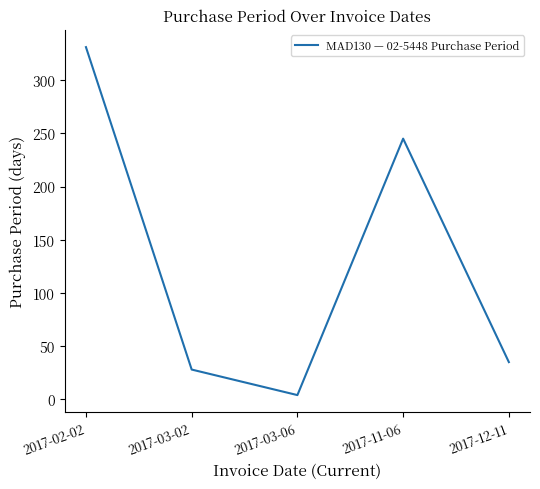

What is the sum of all values?

643